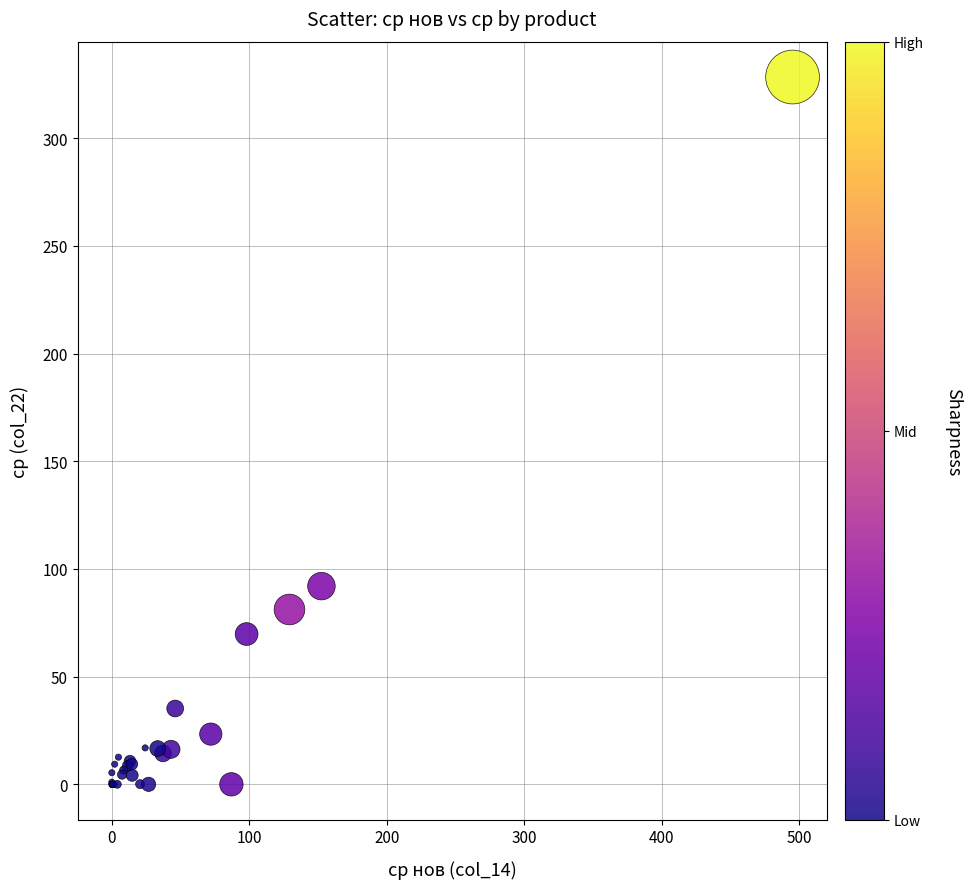

What Y value in the scatter plot is closest to 164?

92.0